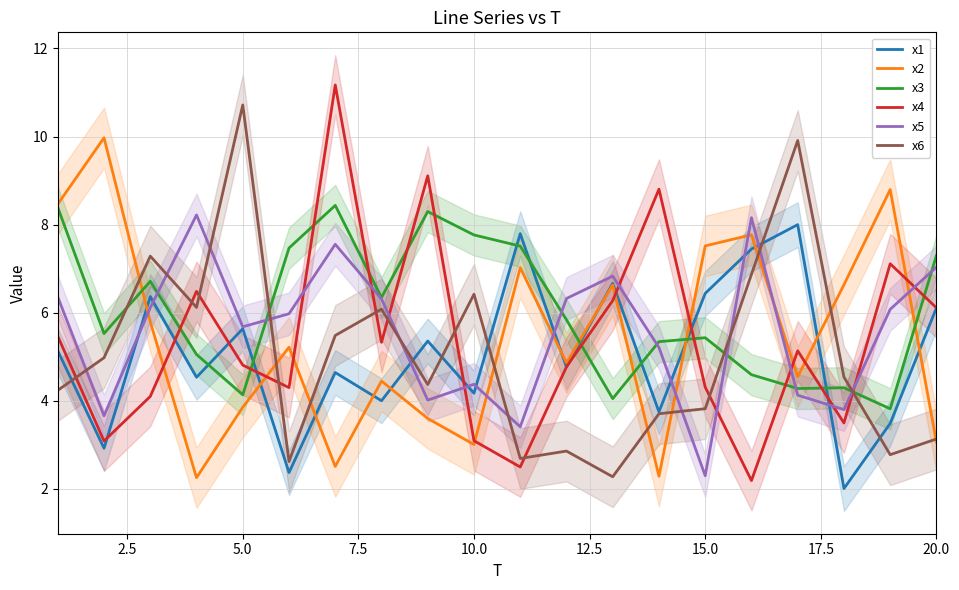

True or false: x3 has a value of 7.7 at 15.0.

False